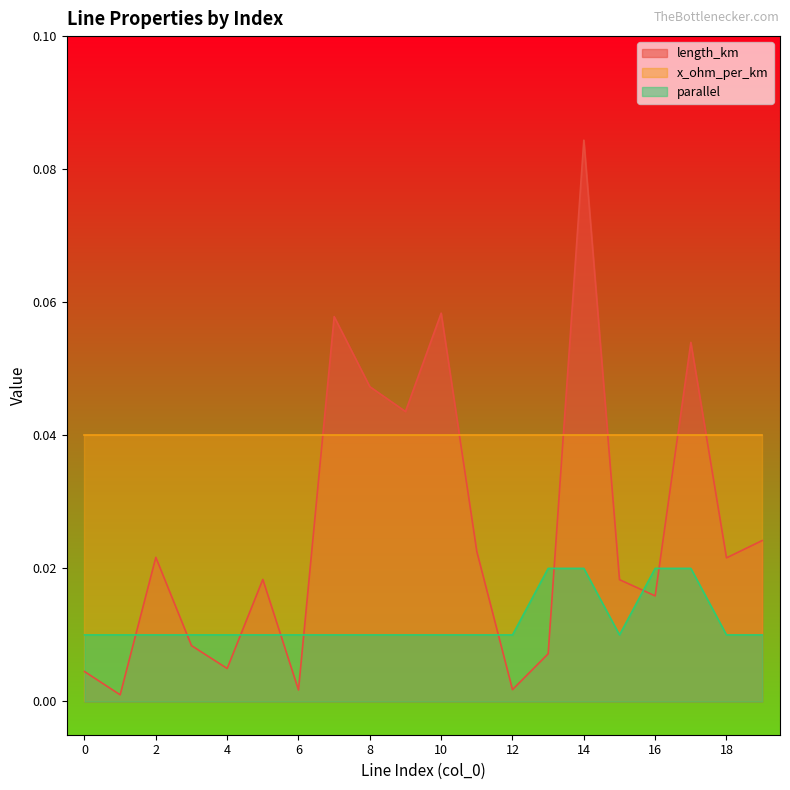

Which label corresponds to the smallest value in the chart?

1